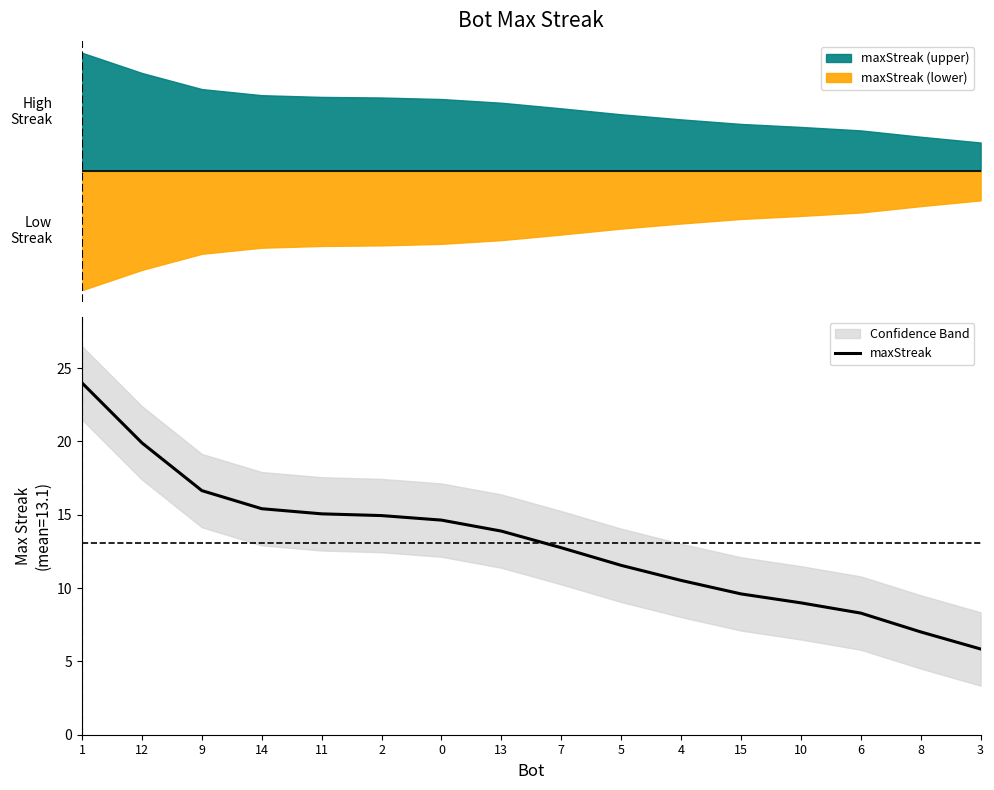

How many data points does each series have?

16